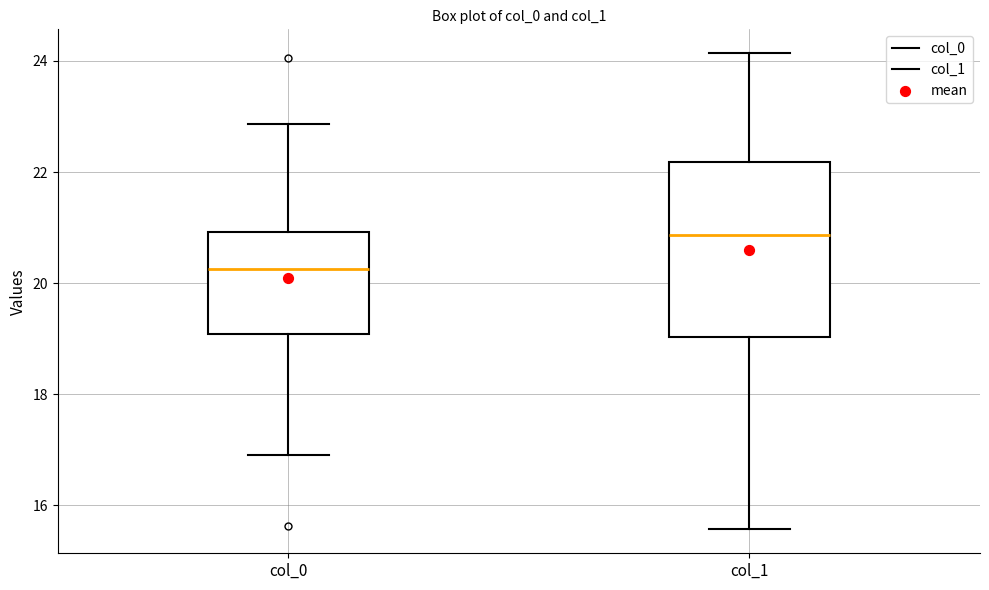

Comparing the boxes themselves (not the whiskers), which one is the tallest?

col_1